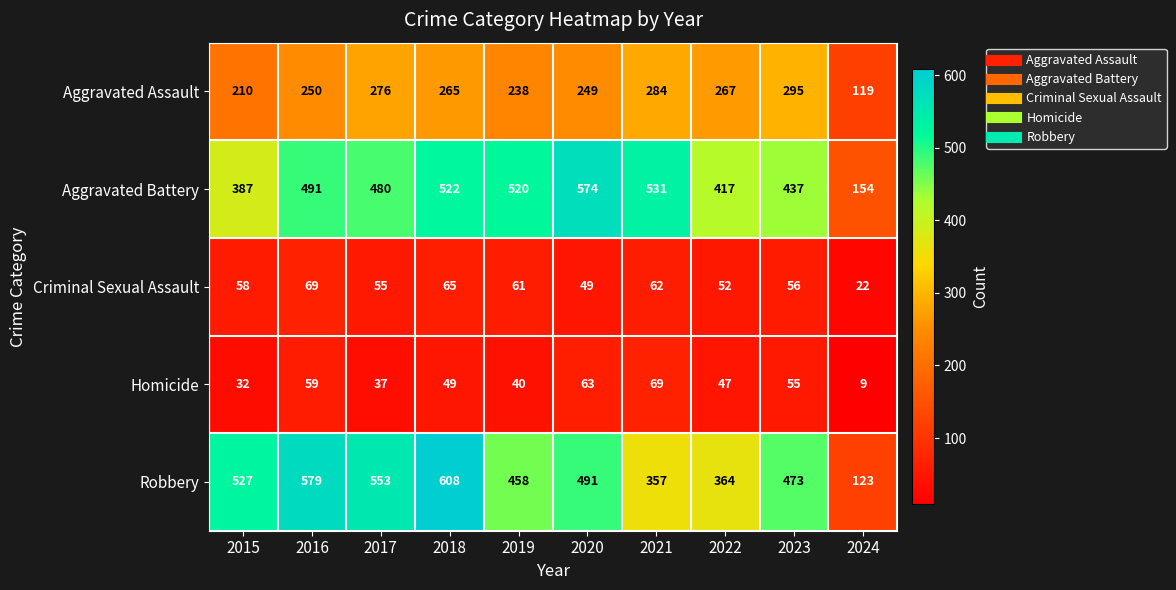

Is it true that Aggravated Assault equals 92 at 2017?

False